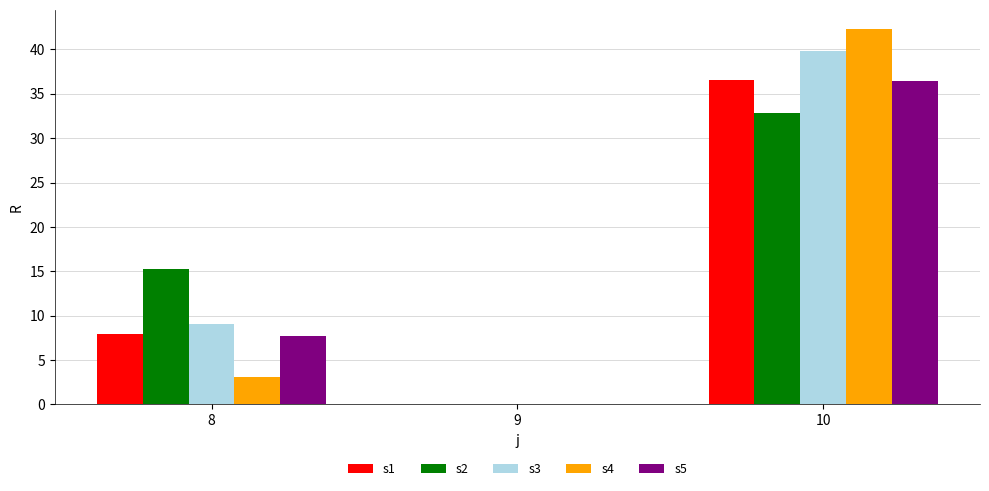

Between 8 and 10, which series saw the biggest shift?

s4